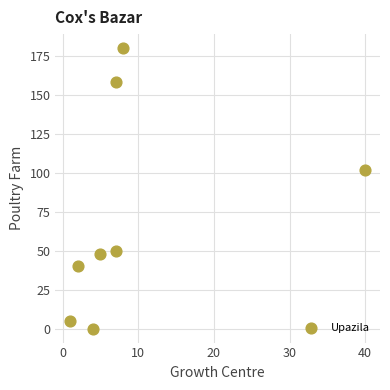

What Y value in the scatter plot is closest to 90?

102